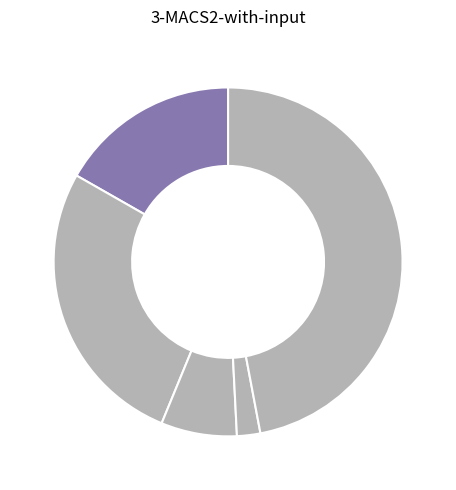

Does any single category account for the majority?

No